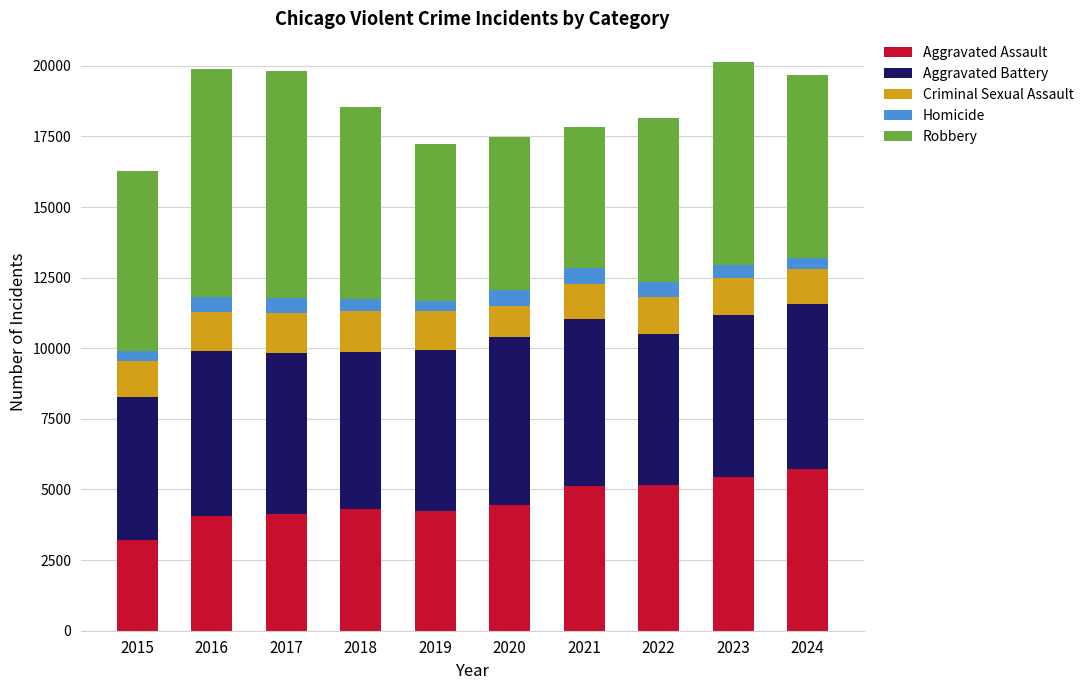

Are the bars horizontal?

No